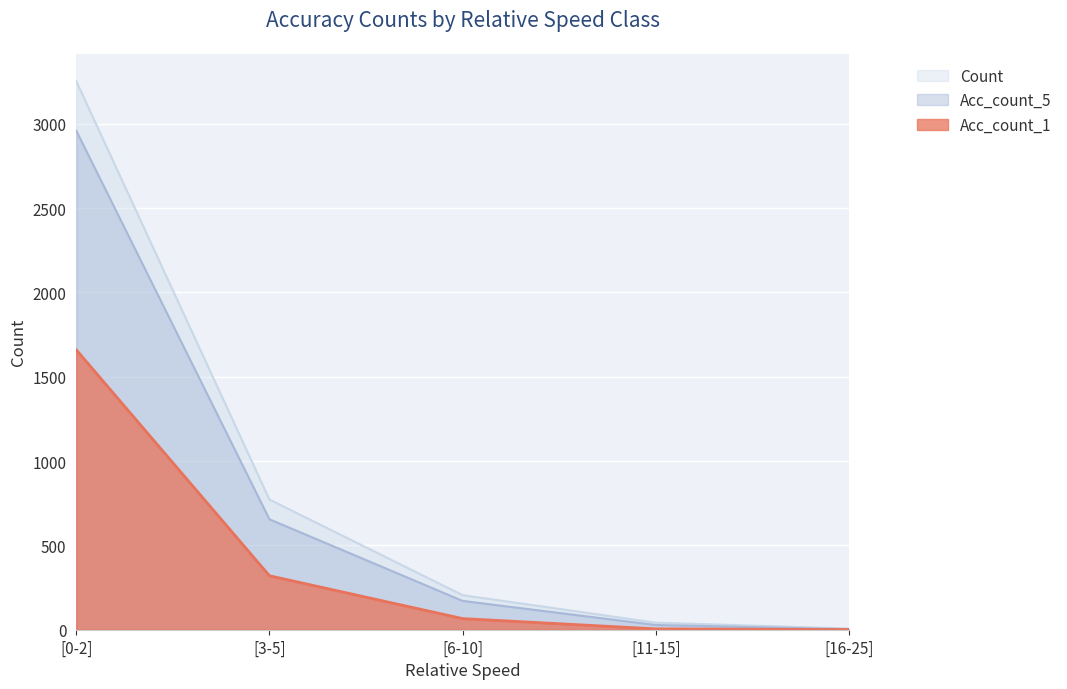

True or false: Count and Acc_count_5 cross at least once.

False